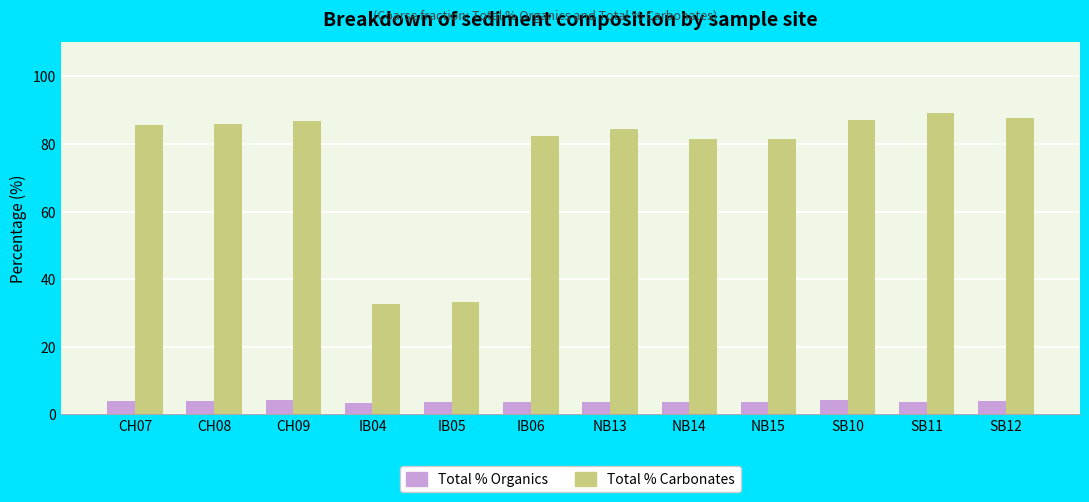

What position from the right is SB10?

3